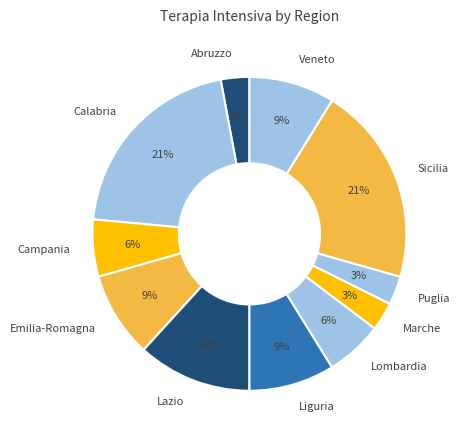

Does any single category account for the majority?

No